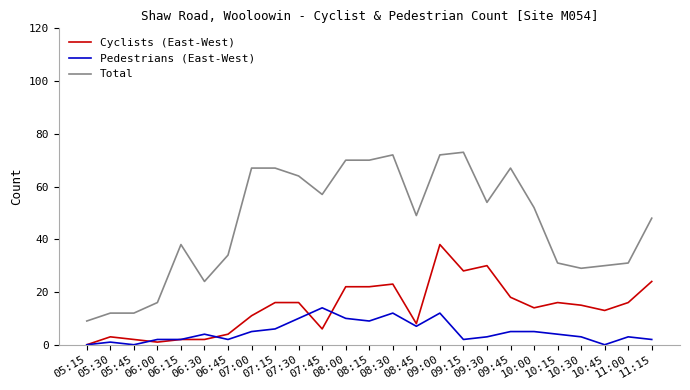

List the series in order of their peak value, lowest first.

Pedestrians (East-West), Cyclists (East-West), Total